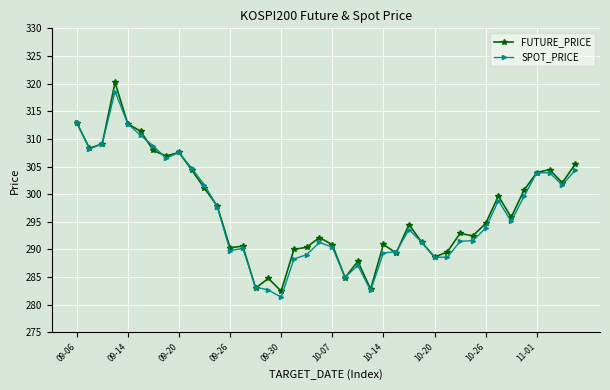

True or false: FUTURE_PRICE and SPOT_PRICE cross at least once.

True